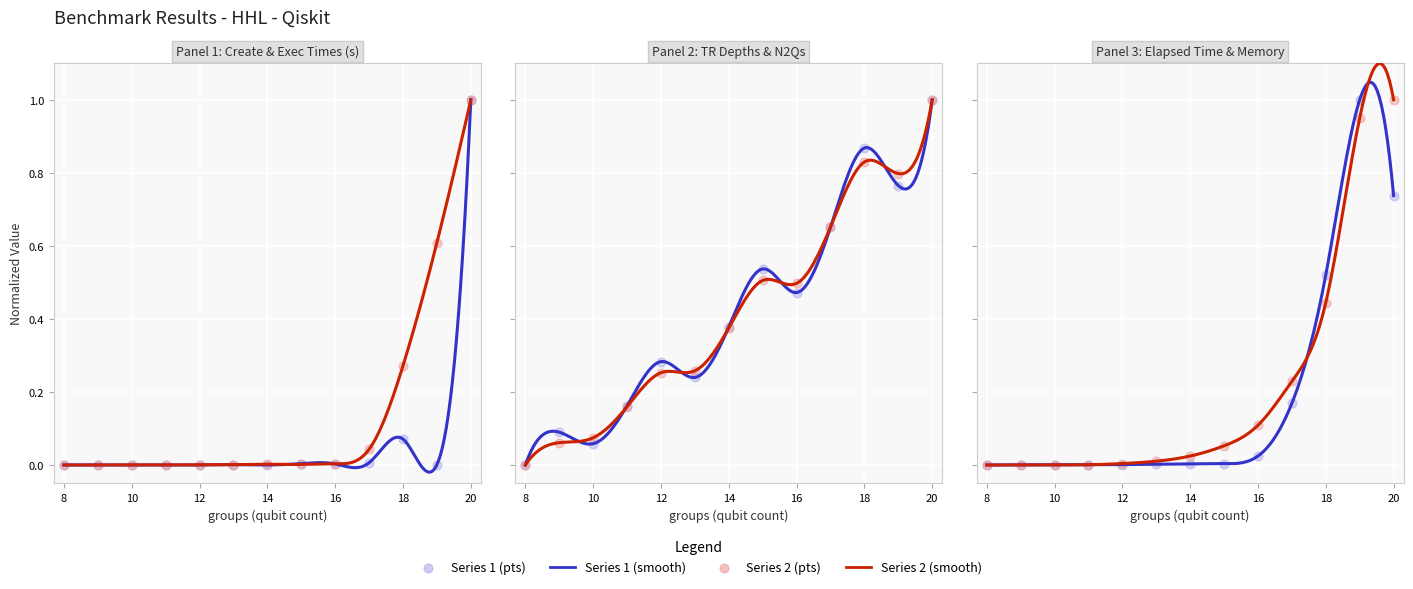

Is the value of avg_create_times at 20 greater than the value of avg_tr_depths at 12?

Yes